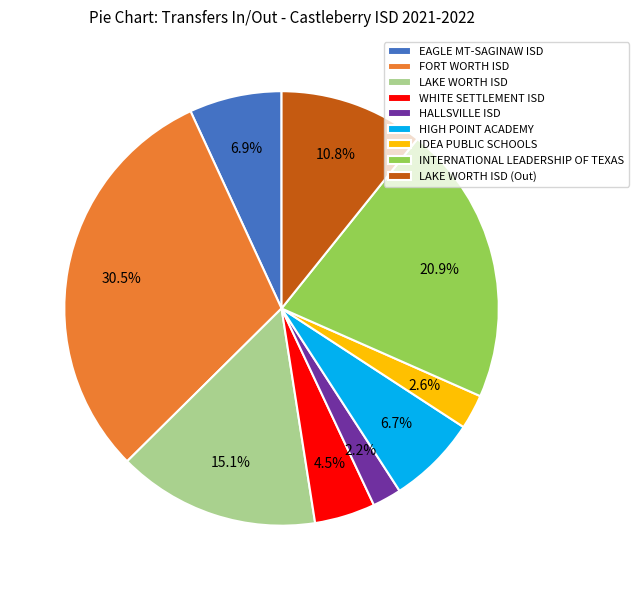

The INTERNATIONAL LEADERSHIP OF TEXAS slice represents 30% of the pie. True or false?

False